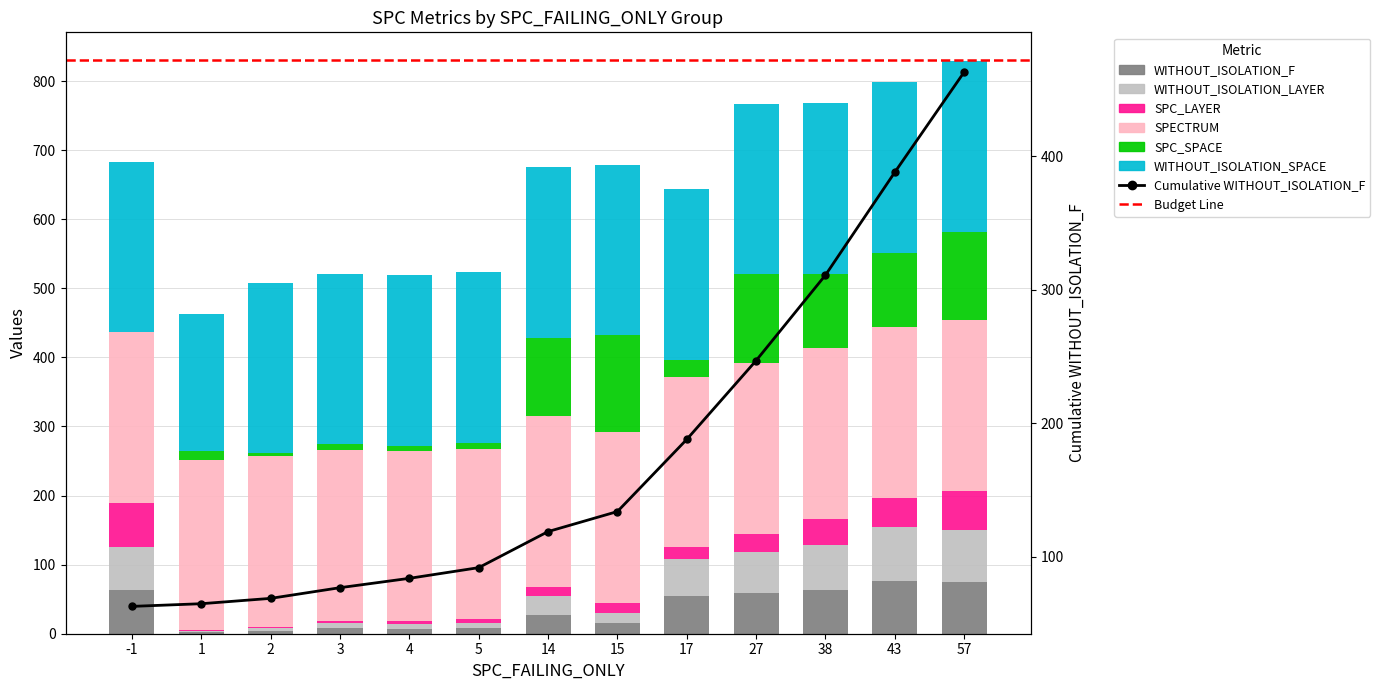

True or false: SPC_LAYER has a value of 5 at 15.

False